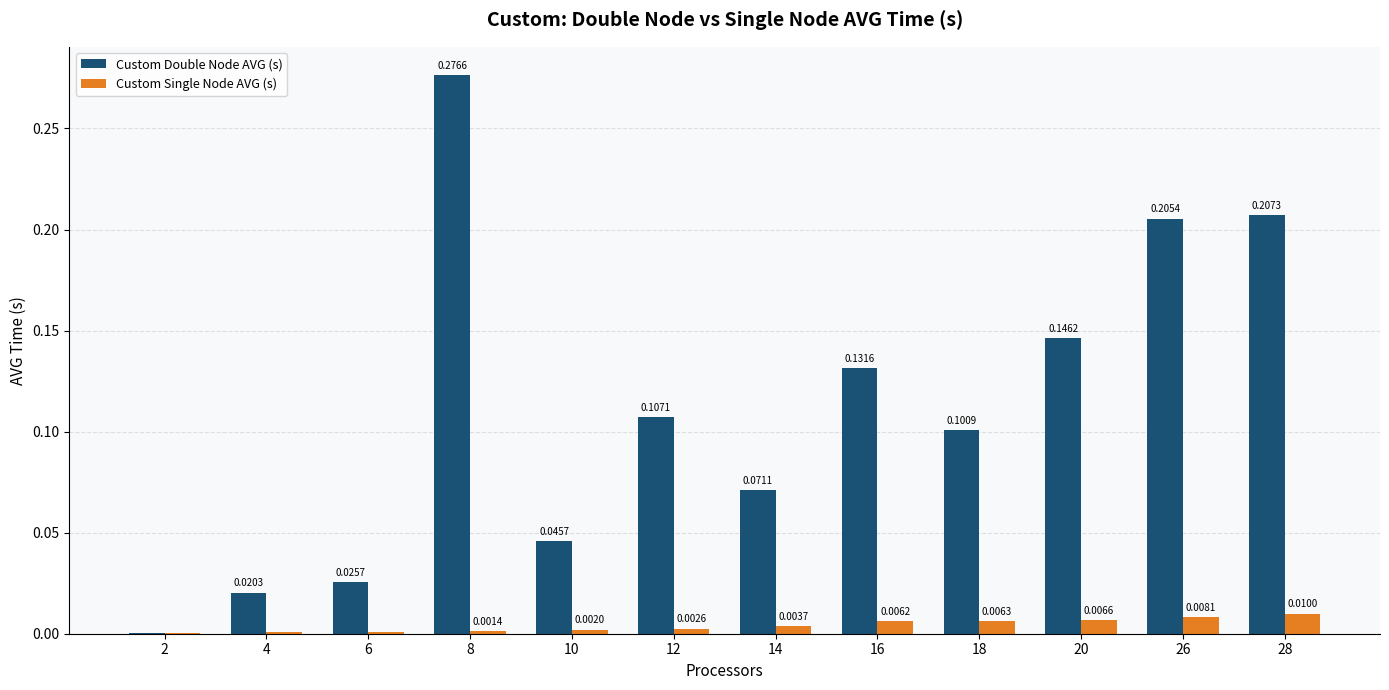

What is the sum of all Custom Double Node AVG (s) values?

1.3